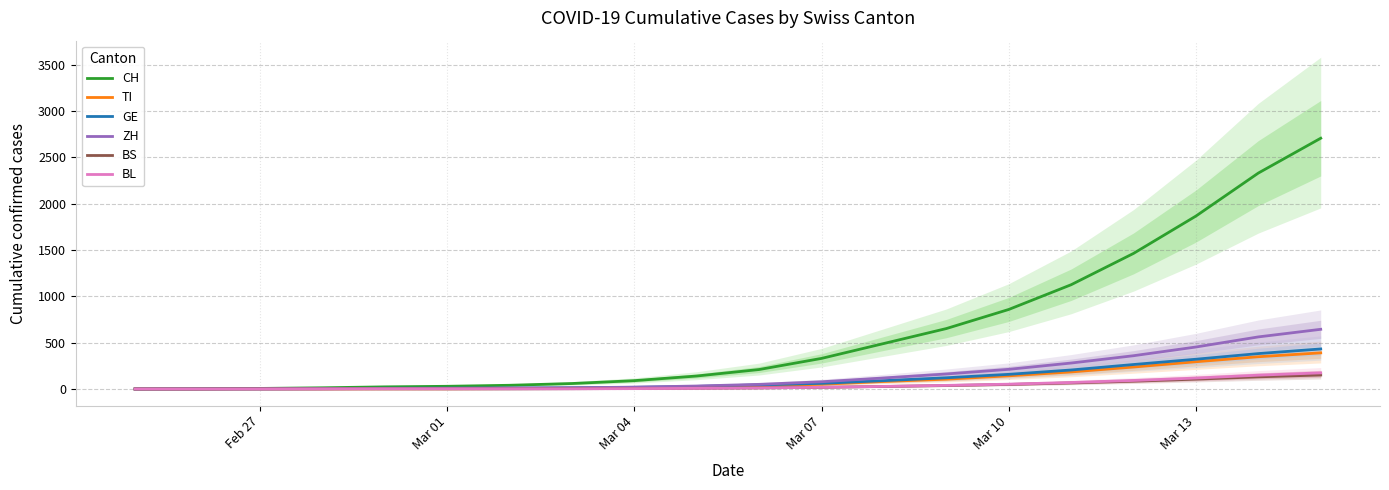

What is the highest value of the TI series?

390